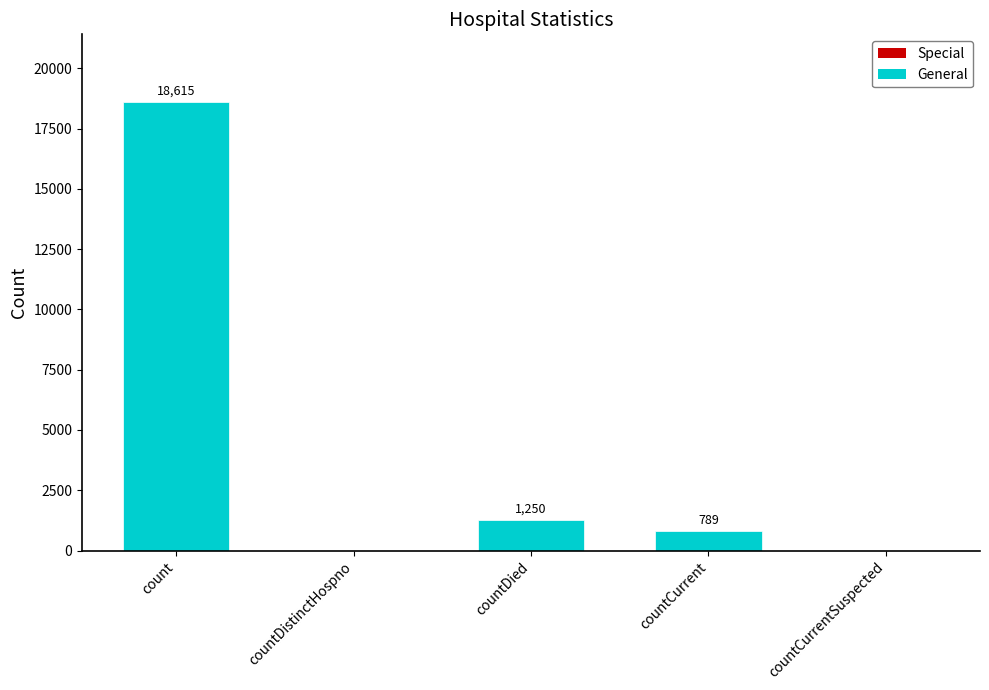

Does the chart contain stacked bars?

No